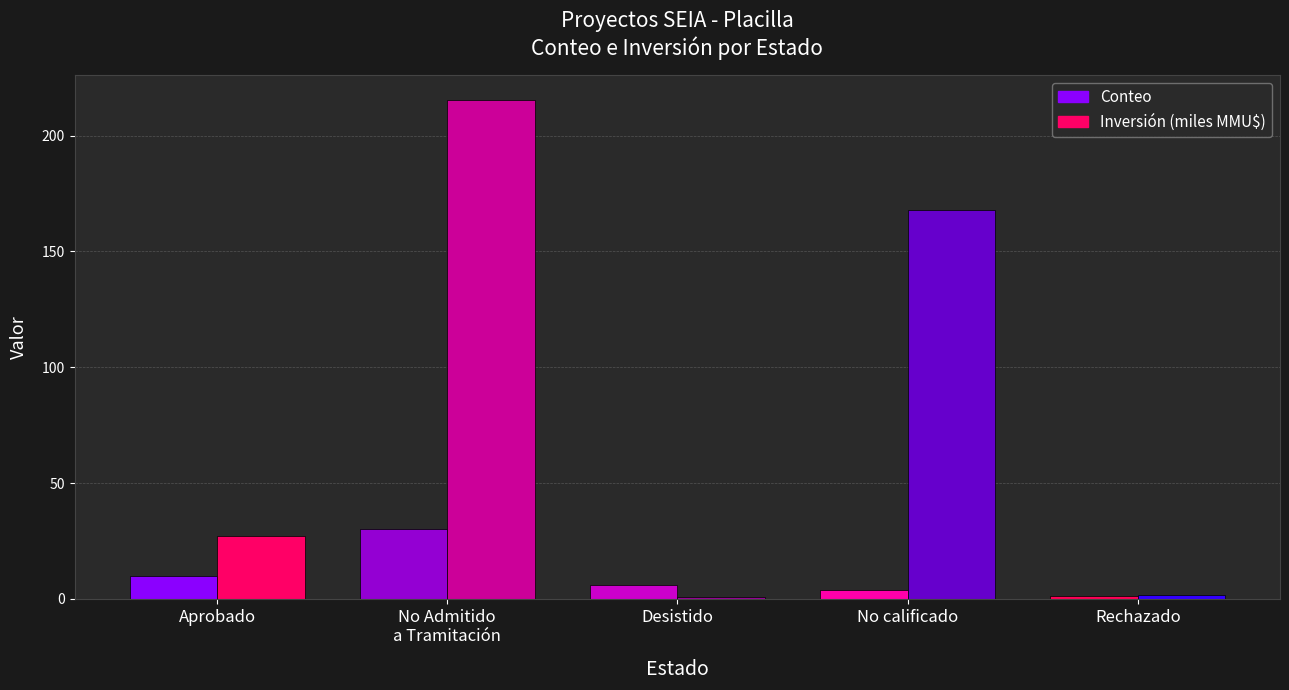

The value of Conteo at Desistido is 6.0. True or false?

True